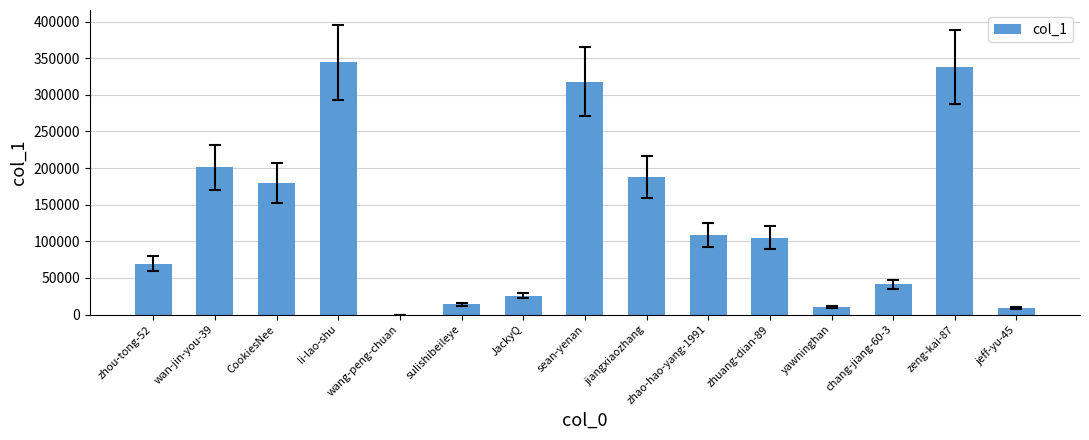

The chart shows a value of 14066 at sulishibeileye. True or false?

True